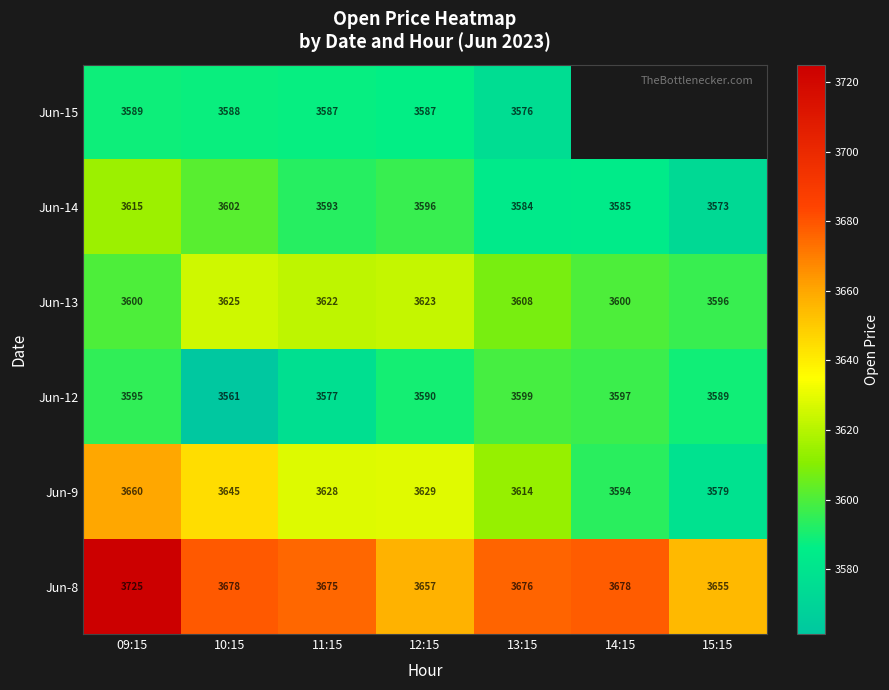

Is the value of Jun-12 at 09:15 greater than the value of Jun-15 at 11:15?

Yes